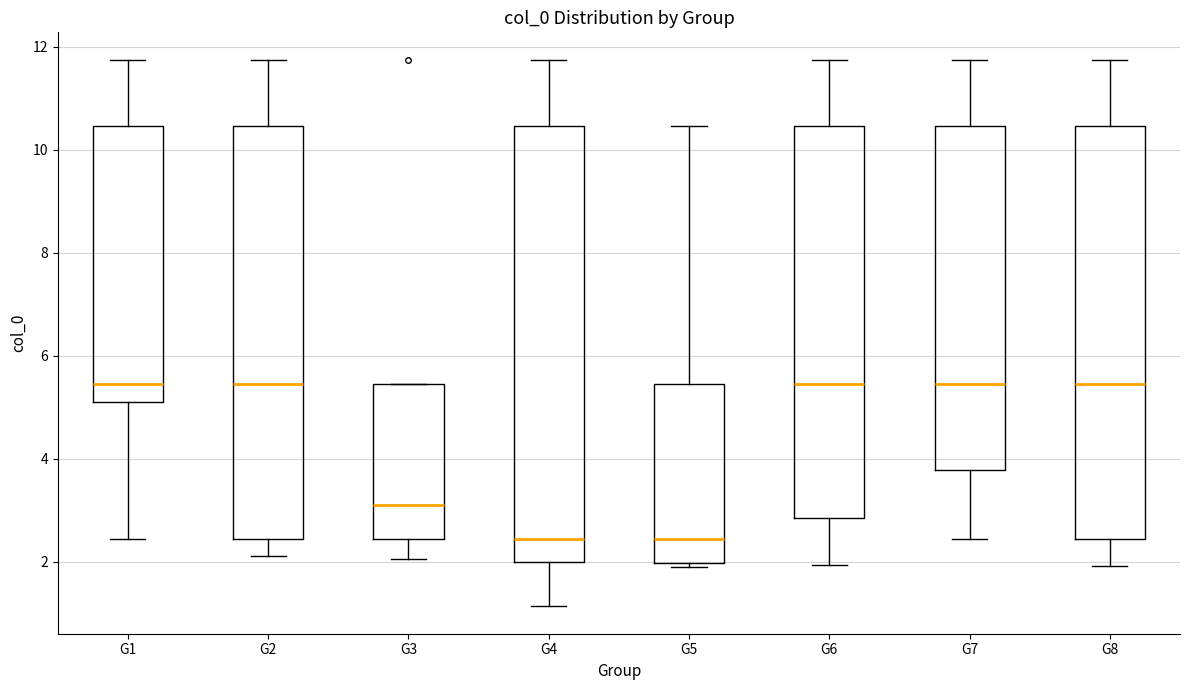

Reading left to right, read every box against the y-axis: the position of its median line, the range the box covers, and the ends of its whiskers. The values are not printed on the chart, so give them approximately, as read against the axis.

G1: median 5.4, box 5.2 to 10.4, whiskers 2.4 to 11.8
G2: median 5.4, box 2.4 to 10.4, whiskers 2.2 to 11.8
G3: median 3.2, box 2.4 to 5.4, whiskers 2.0 to 5.4
G4: median 2.4, box 2.0 to 10.4, whiskers 1.2 to 11.8
G5: median 2.4, box 2.0 to 5.4, whiskers 2.0 (just below the box's lower edge) to 10.4
G6: median 5.4, box 2.8 to 10.4, whiskers 2.0 to 11.8
G7: median 5.4, box 3.8 to 10.4, whiskers 2.4 to 11.8
G8: median 5.4, box 2.4 to 10.4, whiskers 2.0 to 11.8